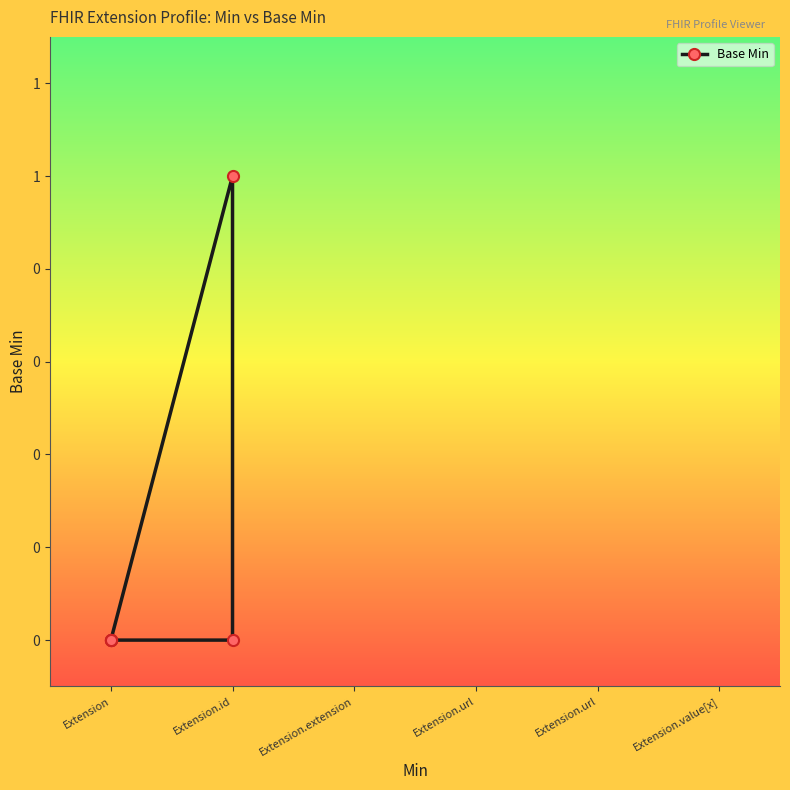

List the labels in order of value, smallest first.

Extension, Extension, Extension, Extension.id, Extension, Extension.id